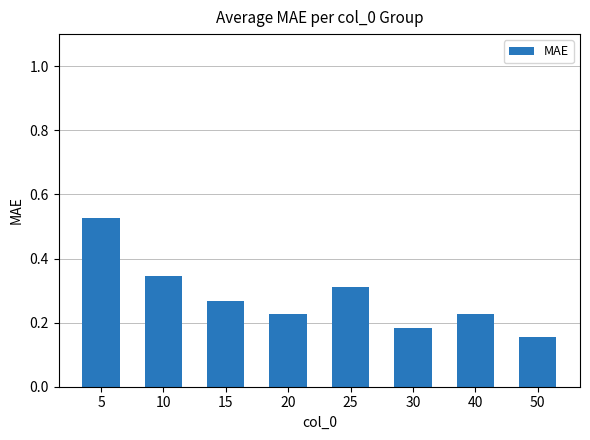

How many bars are there in total?

8